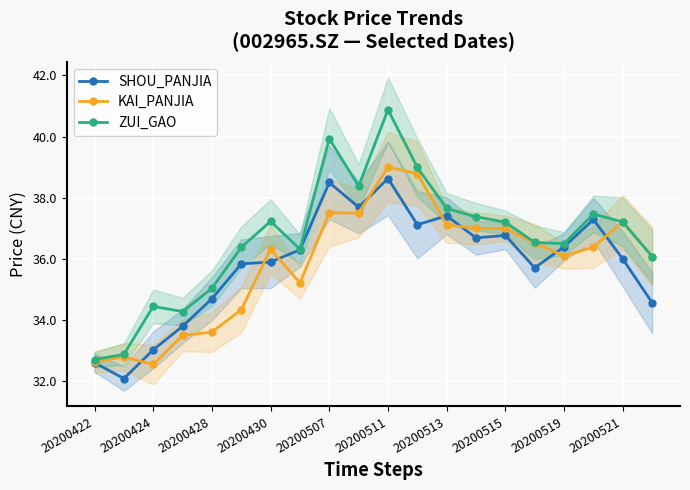

Is it true that ZUI_GAO equals 12.5 at 20200513?

False